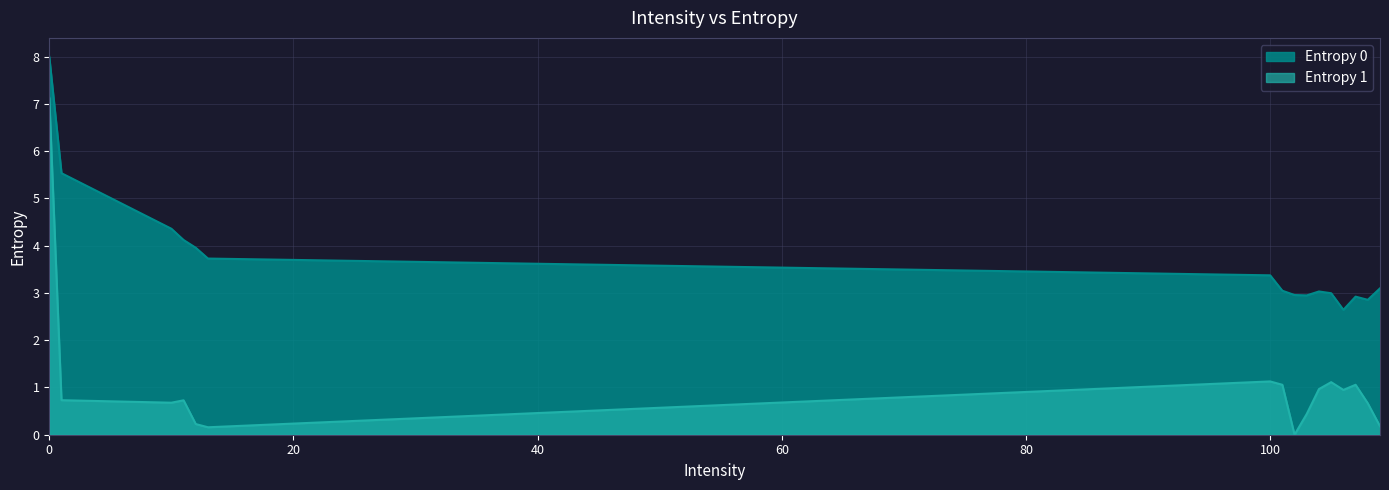

The Entropy 1 series shows 0.4 at 108. True or false?

False